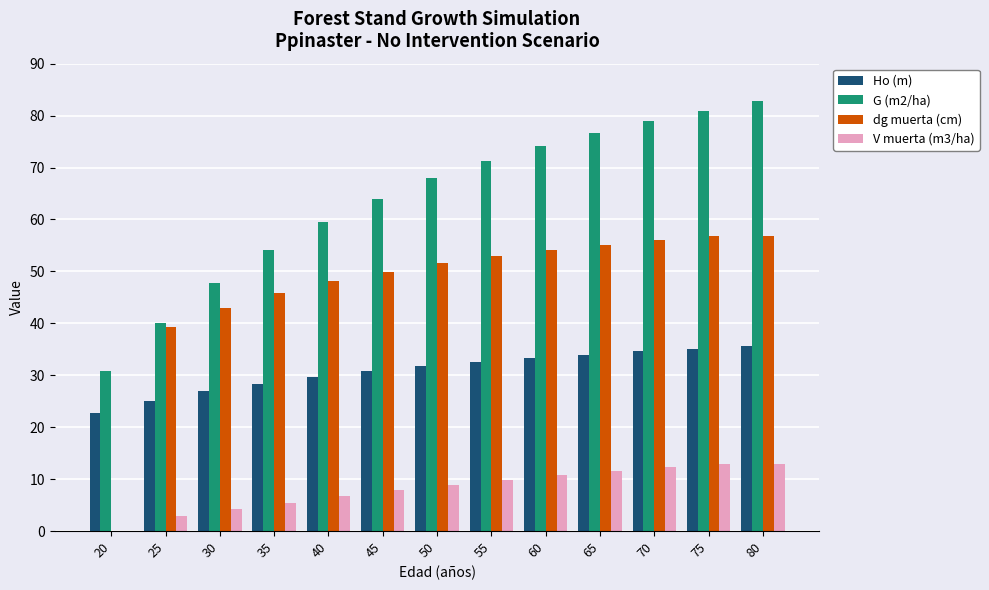

Is the value of V muerta (m3/ha) at 30 greater than the value of G (m2/ha) at 25?

No